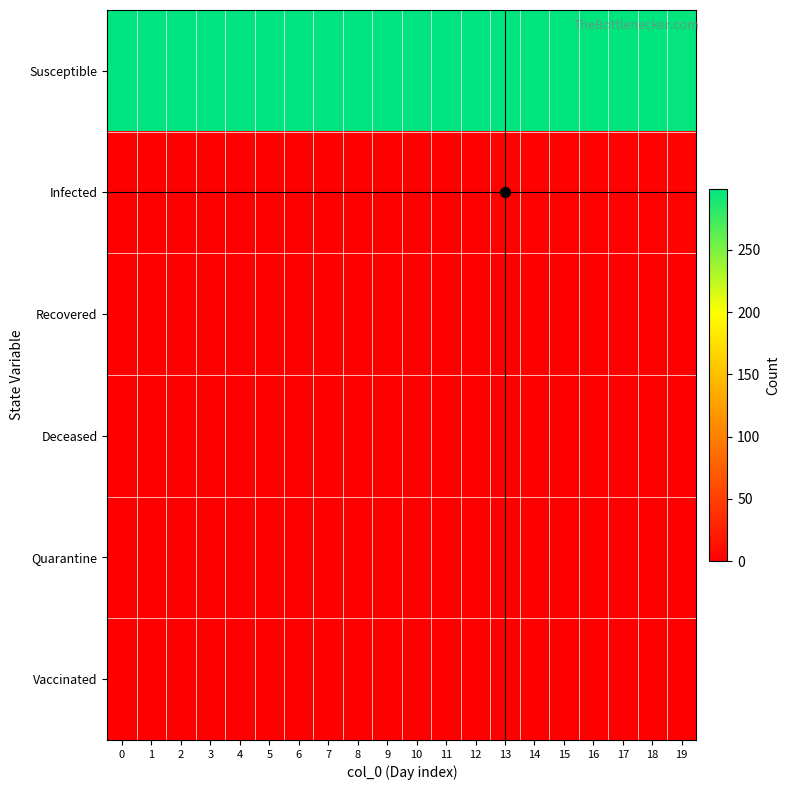

Count the number of data series in this chart.

6